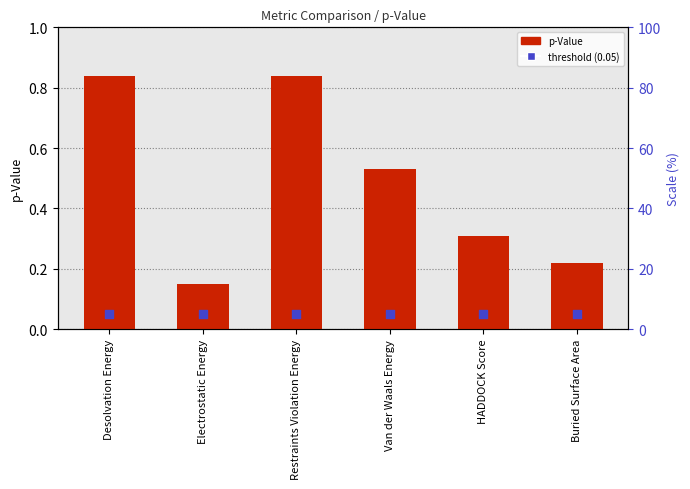

At how many categories does at least one series exceed 0?

6